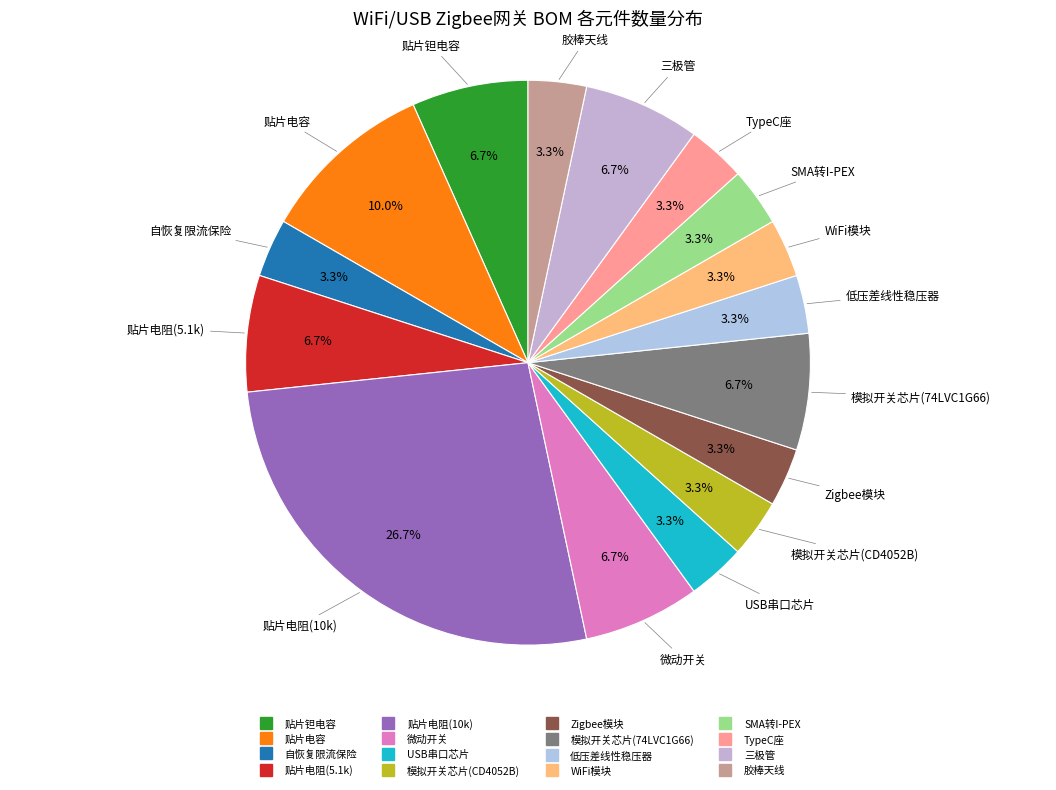

Is there any slice that represents more than half of the pie?

No